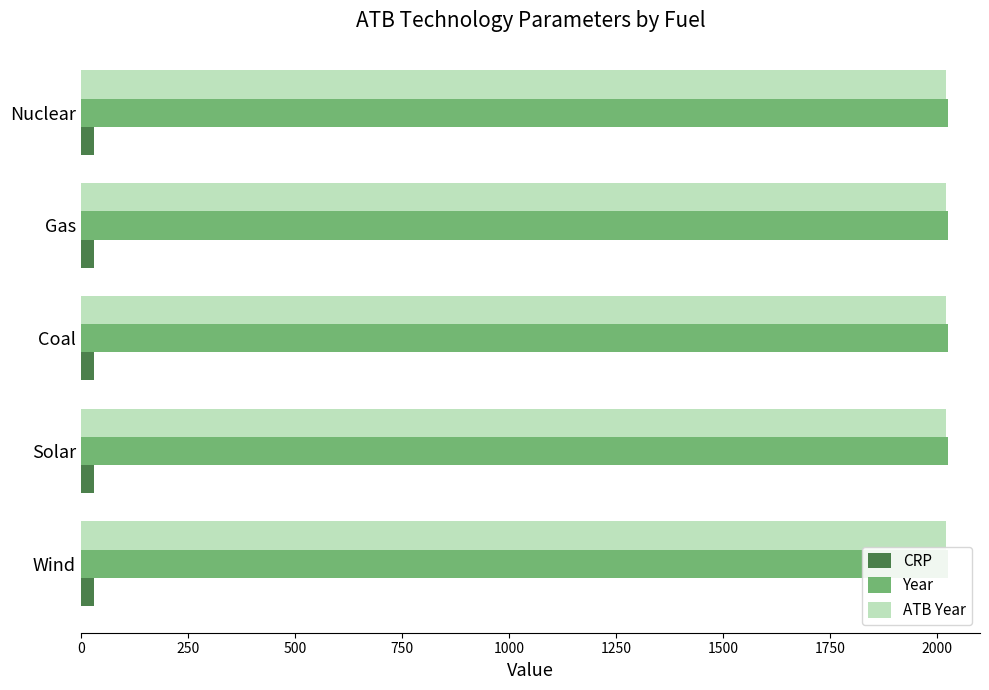

Reading left to right, transcribe all the data shown in this chart.

CRP: Wind=30	Solar=30	Coal=30	Gas=30	Nuclear=30
Year: Wind=2025	Solar=2025	Coal=2025	Gas=2025	Nuclear=2025
ATB Year: Wind=2020	Solar=2020	Coal=2020	Gas=2020	Nuclear=2020